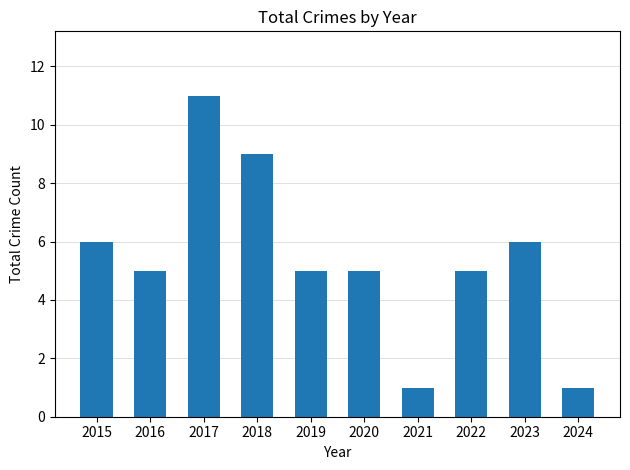

At which category does the chart reach its peak across all series?

2017